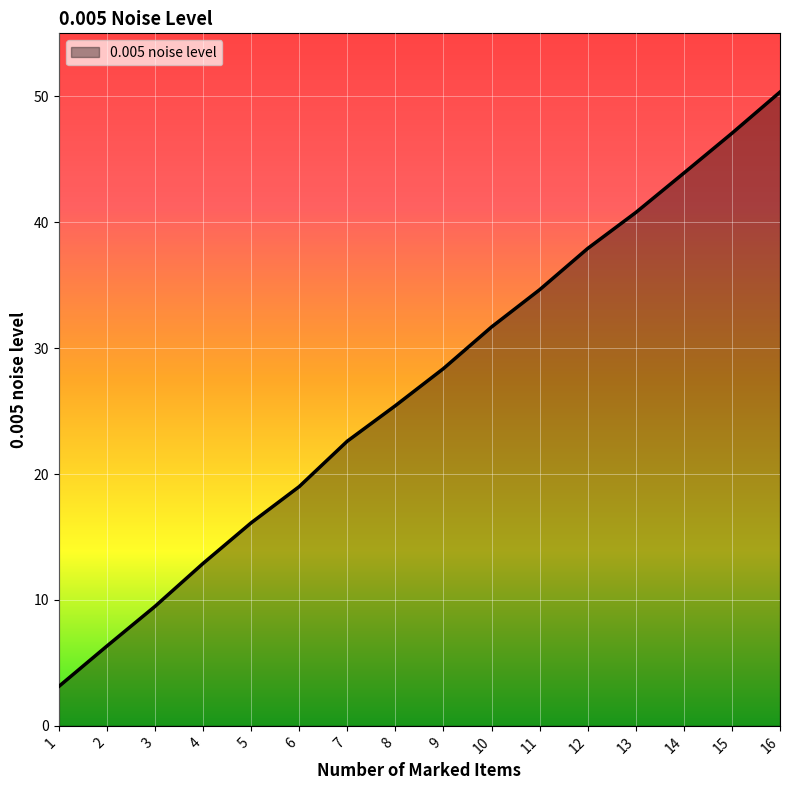

Rank the categories by value from highest to lowest.

16, 15, 14, 13, 12, 11, 10, 9, 8, 7, 6, 5, 4, 3, 2, 1